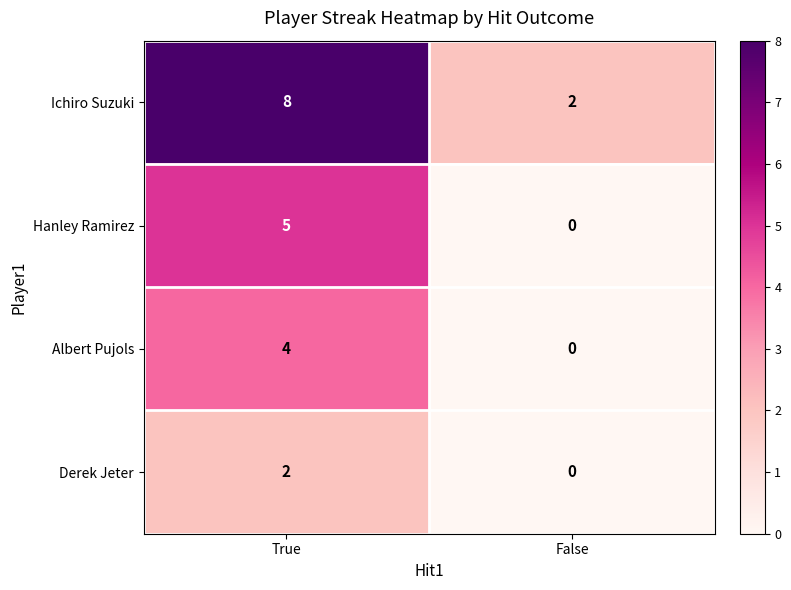

What is the difference between the highest and lowest values at False?

2